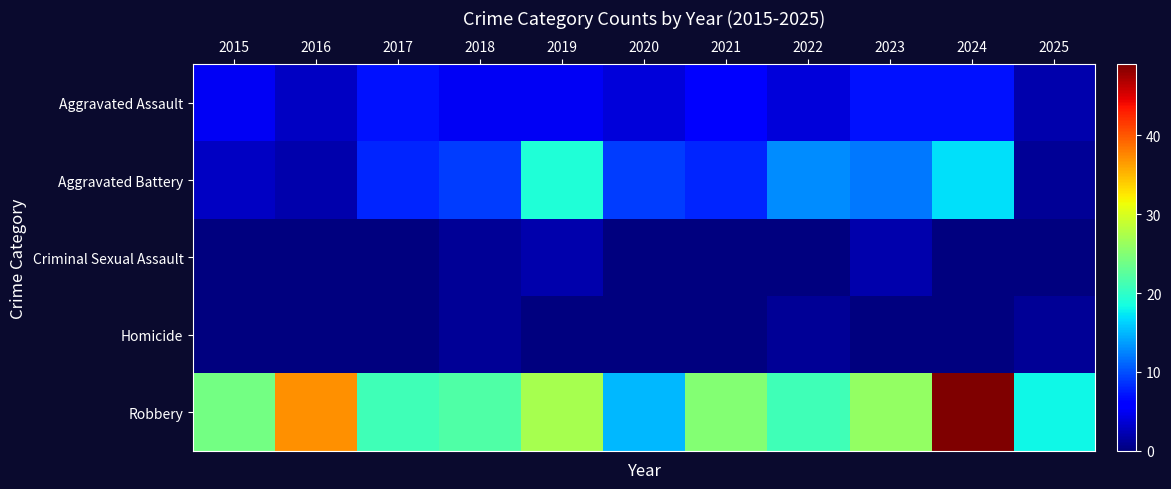

List the series in order of their peak value, lowest first.

Homicide, Criminal Sexual Assault, Aggravated Assault, Aggravated Battery, Robbery